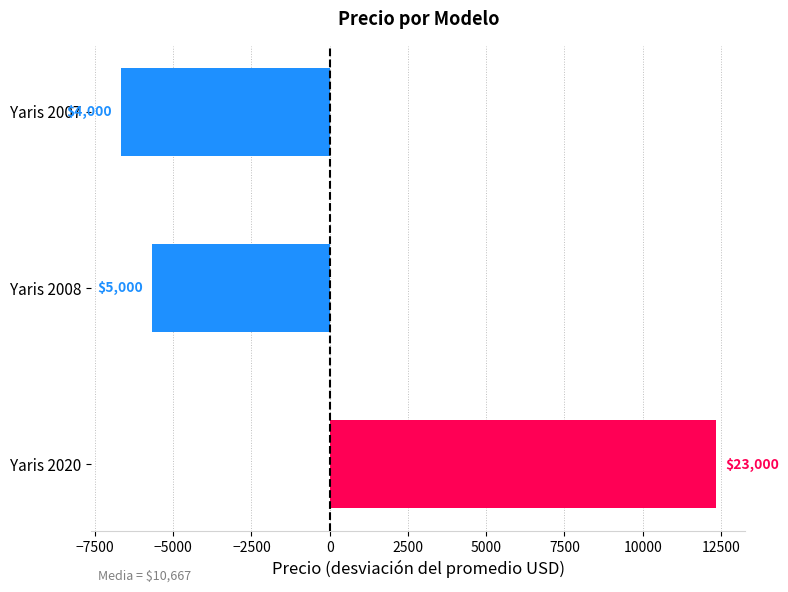

Does the chart contain any negative values?

Yes